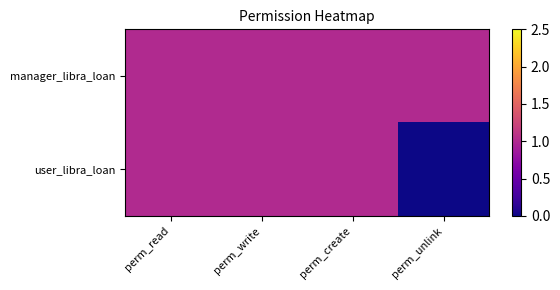

Rank the series at perm_write from lowest to highest value.

manager_libra_loan, user_libra_loan